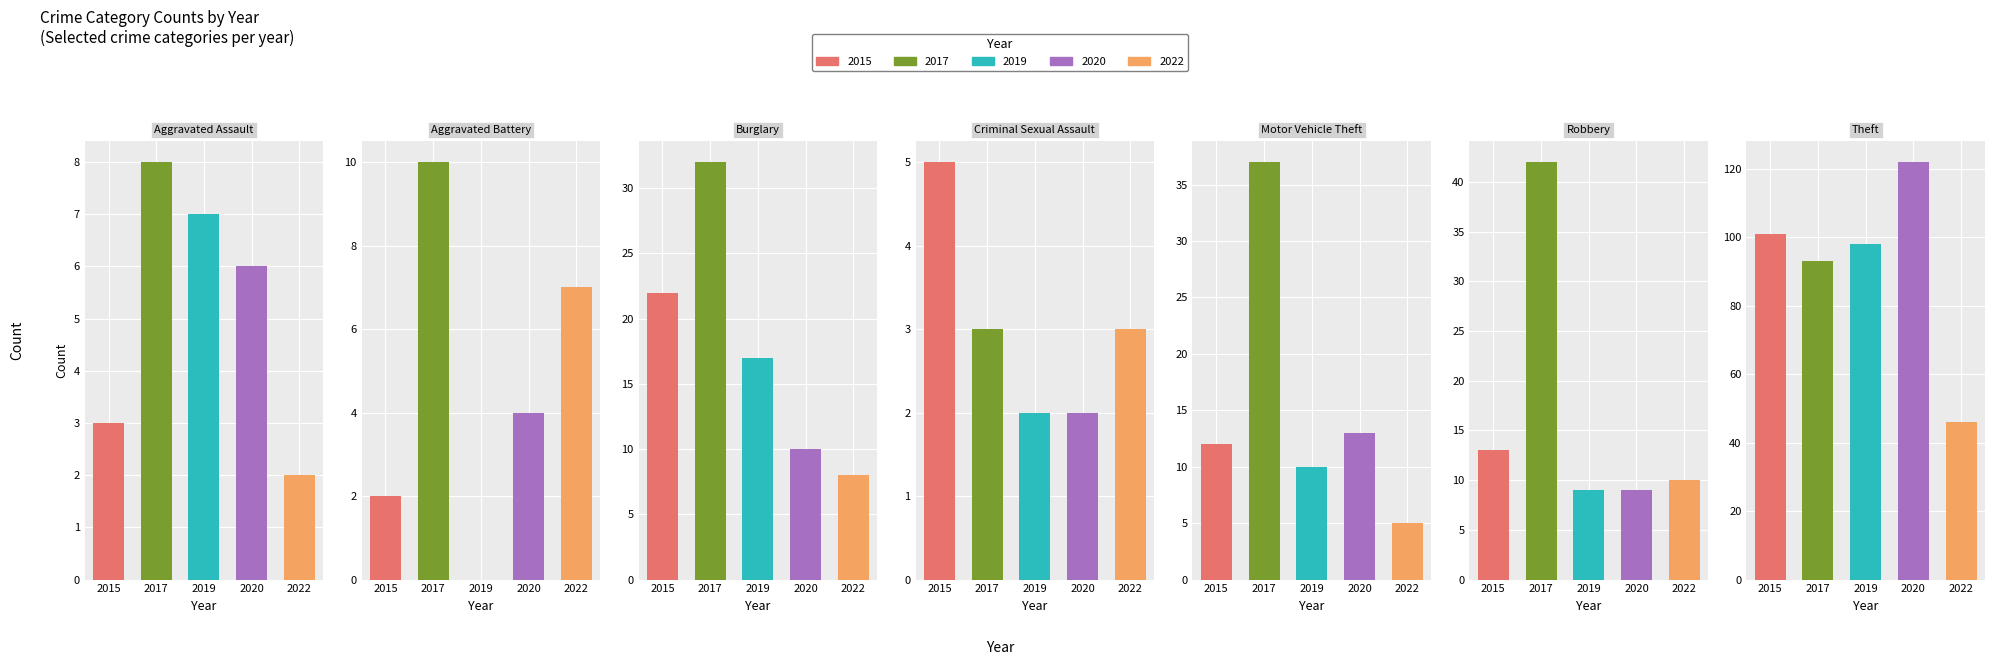

What is the label of the 1st bar from the left?

Aggravated Assault